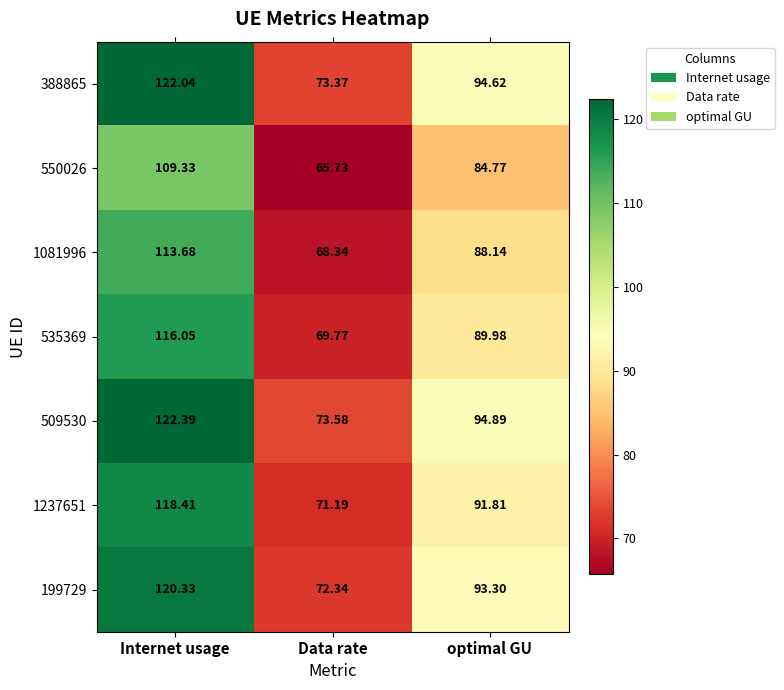

At which category is the sum across all series the highest?

Internet usage